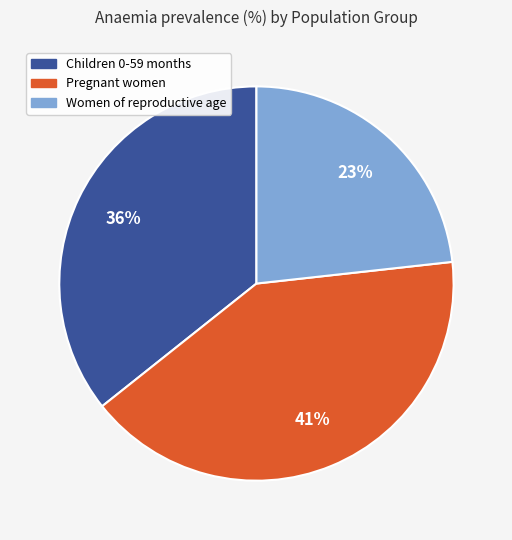

To the nearest percent, what is the difference between the Pregnant women and Women of reproductive age slice percentages?

18%